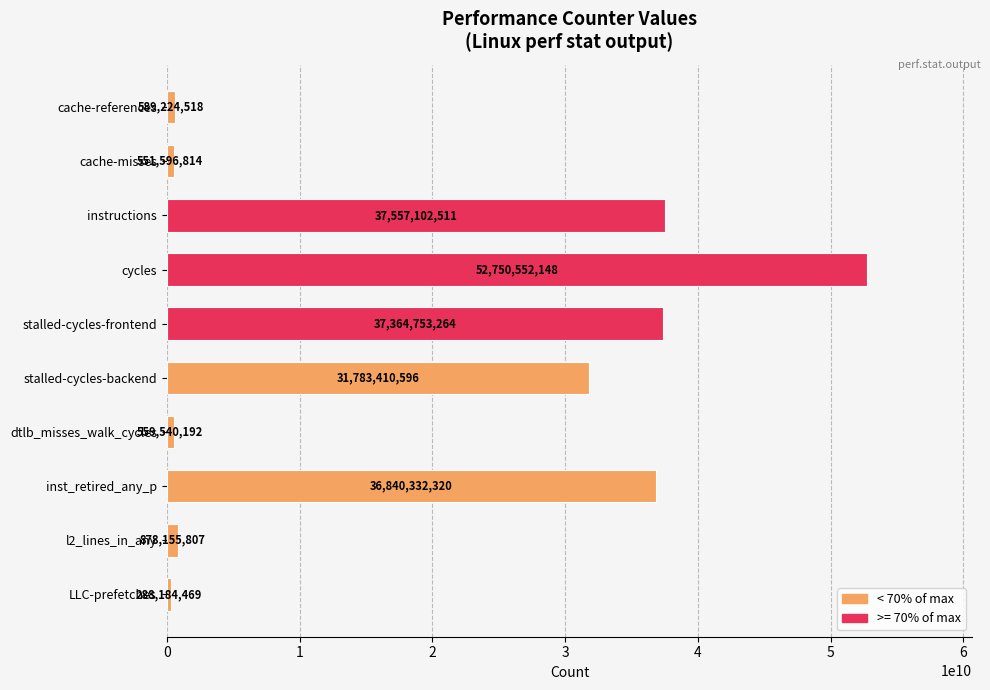

What value does the data have at cycles, to the nearest 10?

52750552150